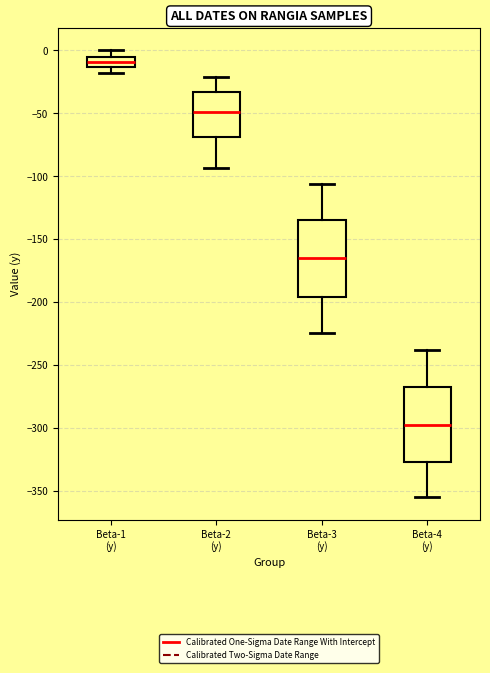

Reading left to right, transcribe this box plot: for each box, give where its median line is, the range the box spans, and where its two whiskers end, as read against the y-axis. The values are not printed on the chart, so give them approximately, as read against the axis.

Beta-1 (y): median -10, box -15 to -5, whiskers -20 to 0
Beta-2 (y): median -50, box -70 to -35, whiskers -95 to -20
Beta-3 (y): median -165, box -195 to -135, whiskers -225 to -105
Beta-4 (y): median -295, box -325 to -265, whiskers -355 to -240